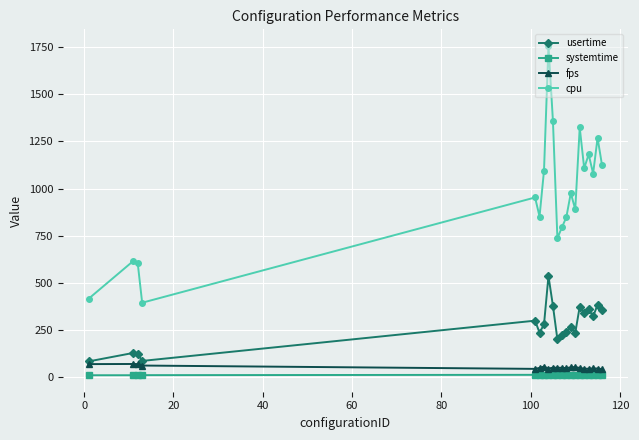

Which series has the widest spread of values?

cpu